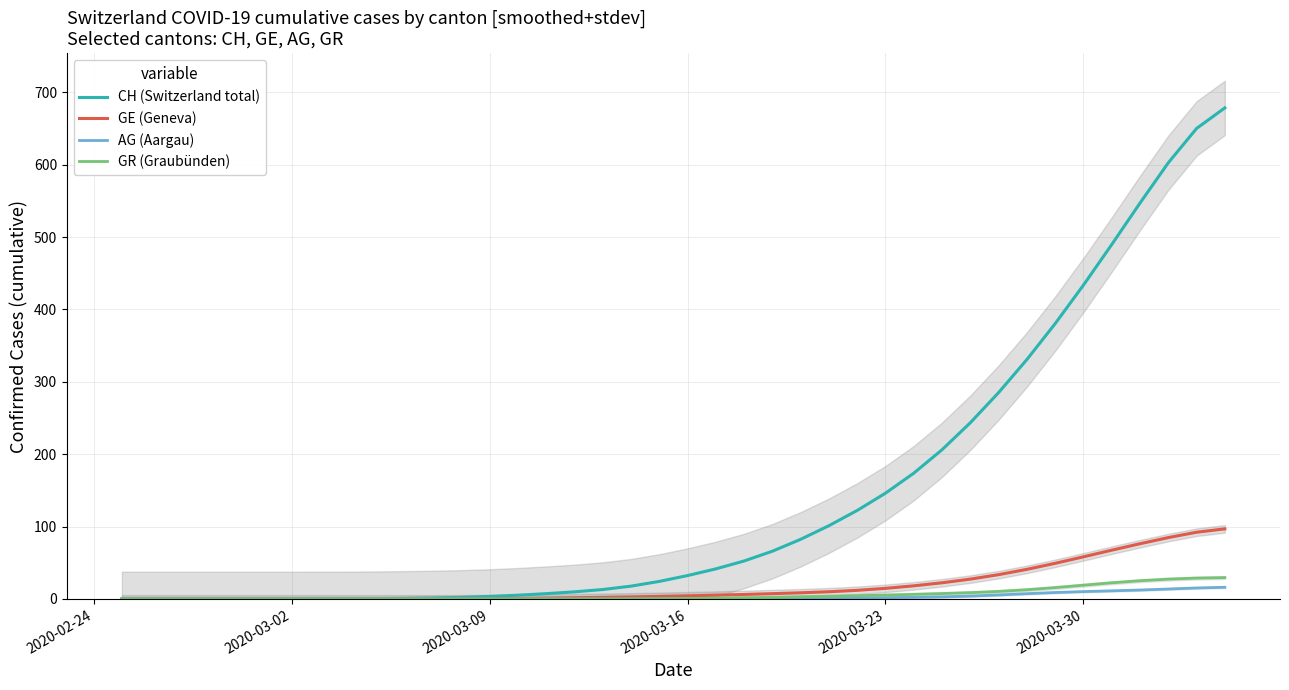

What is the highest value of the GE (Geneva) series?

96.8